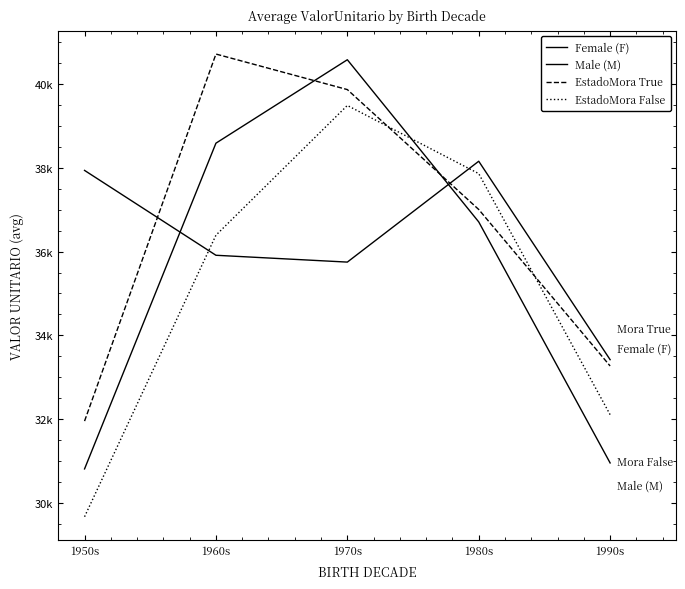

Which label corresponds to the largest value in the chart?

1960s